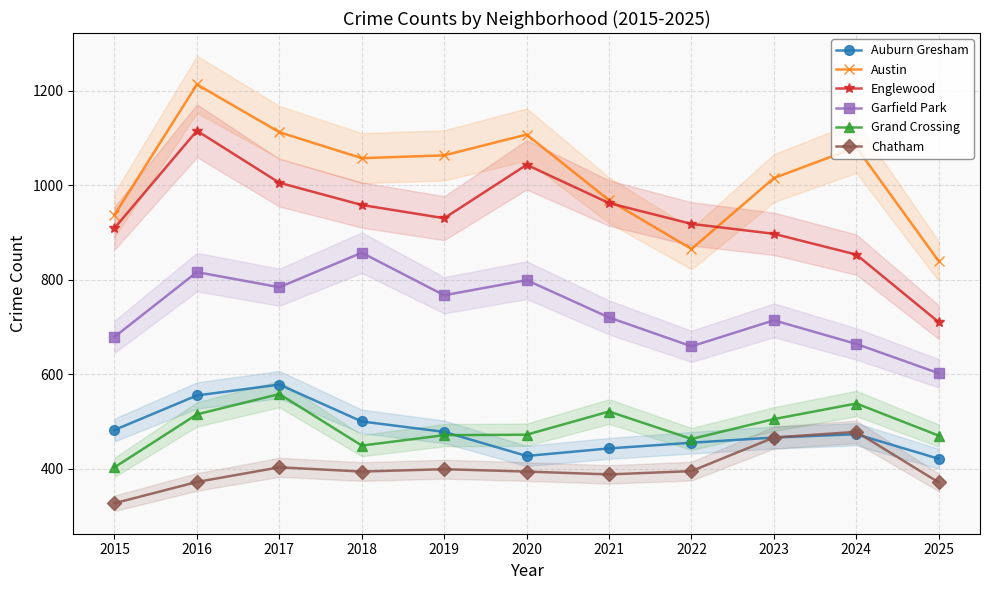

At which label does Chatham reach its peak?

2024